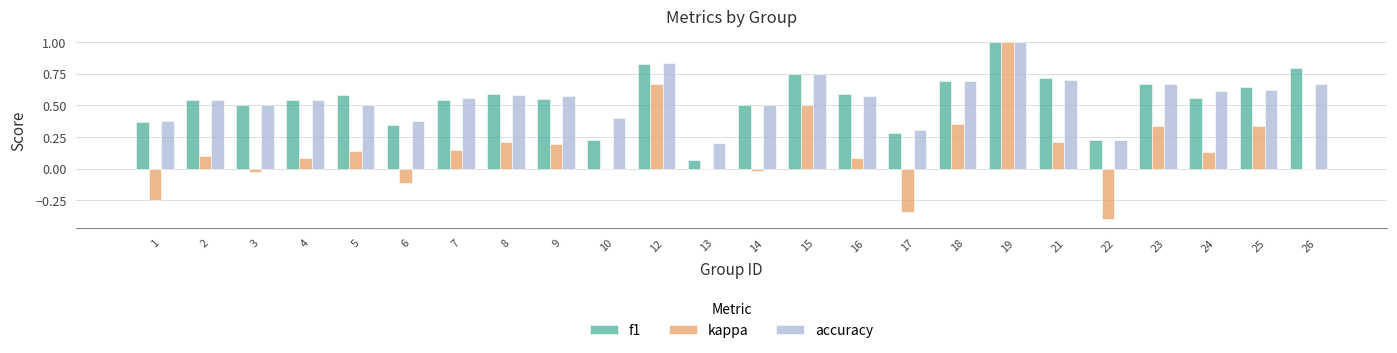

What is the sum of all f1 values?

13.1